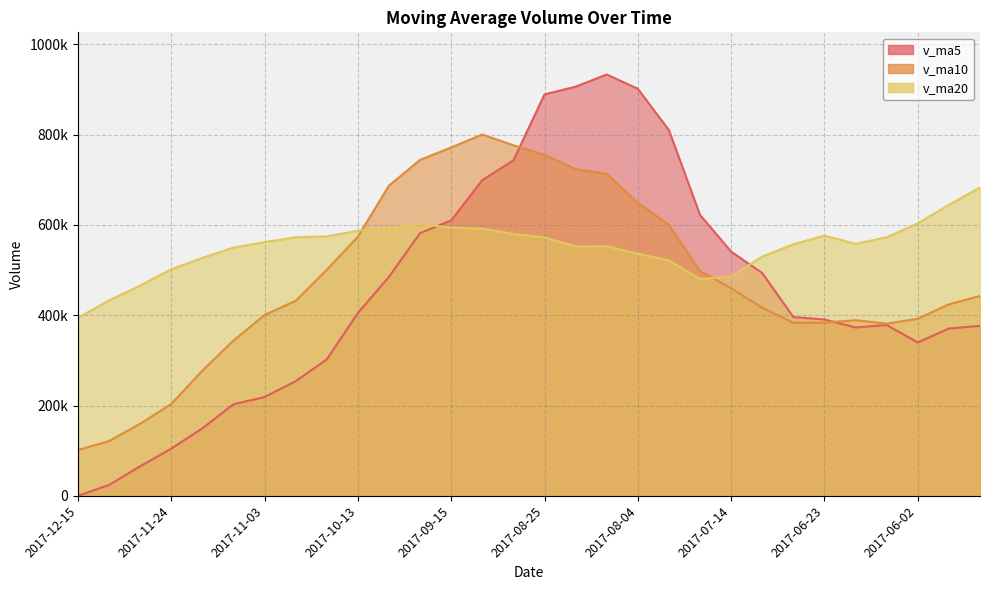

What is the sum of all v_ma10 values?

14507147.8